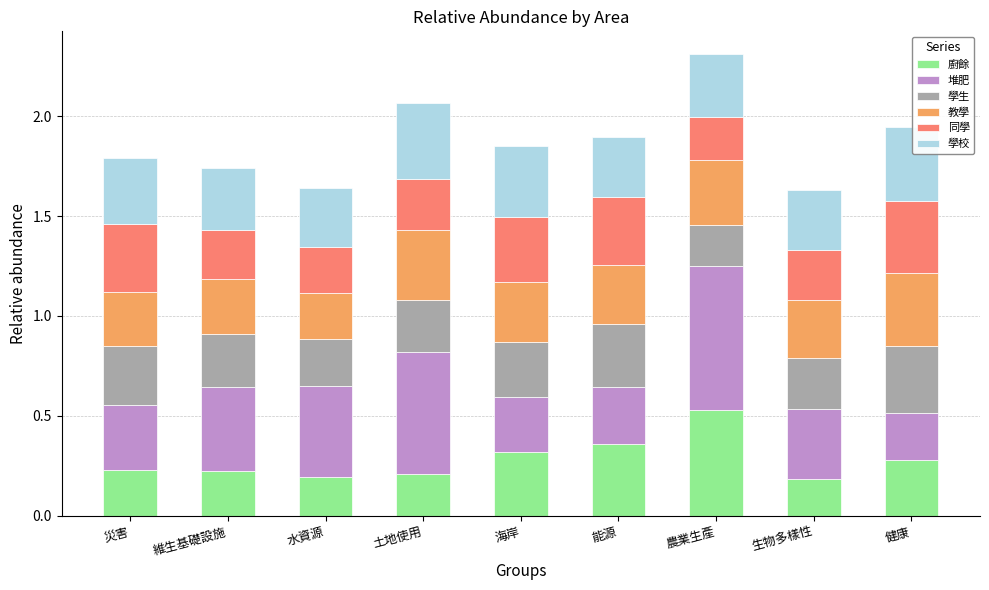

At which label does 廚餘 reach its peak?

農業生產